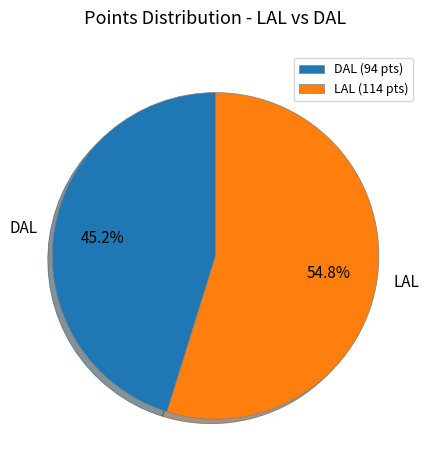

What is the smallest slice in the pie chart?

DAL (94 pts)